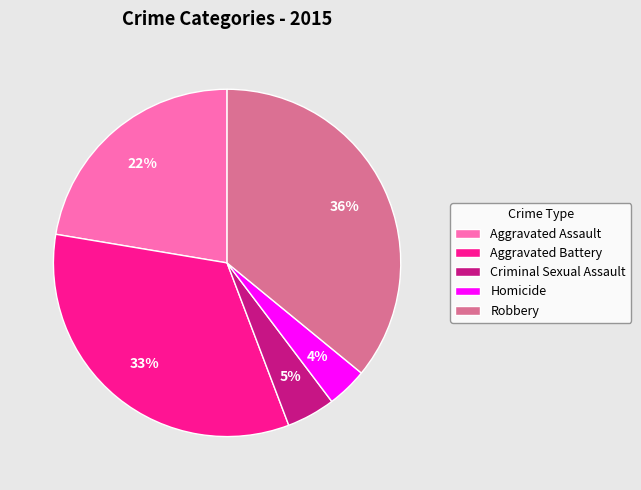

How many segments does this pie chart have?

5